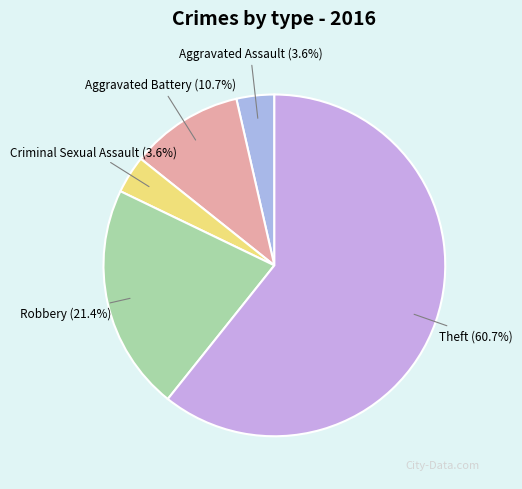

What percentage is NOT represented by Criminal Sexual Assault?

96.4%